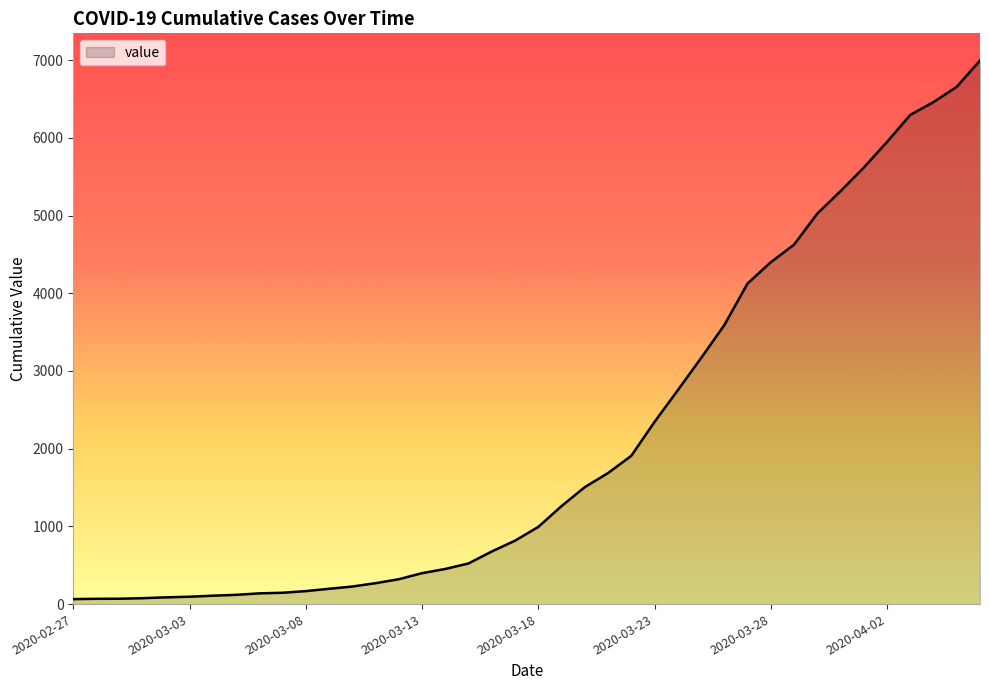

What is the difference between the maximum and minimum values?

6931